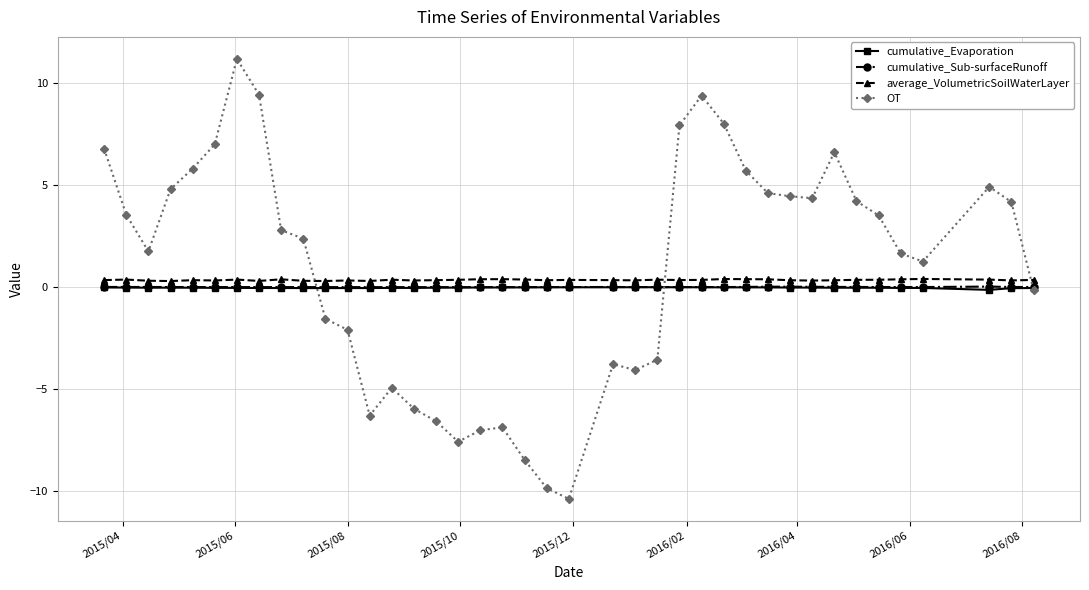

True or false: average_VolumetricSoilWaterLayer has more than 2 points higher than both neighbors.

True